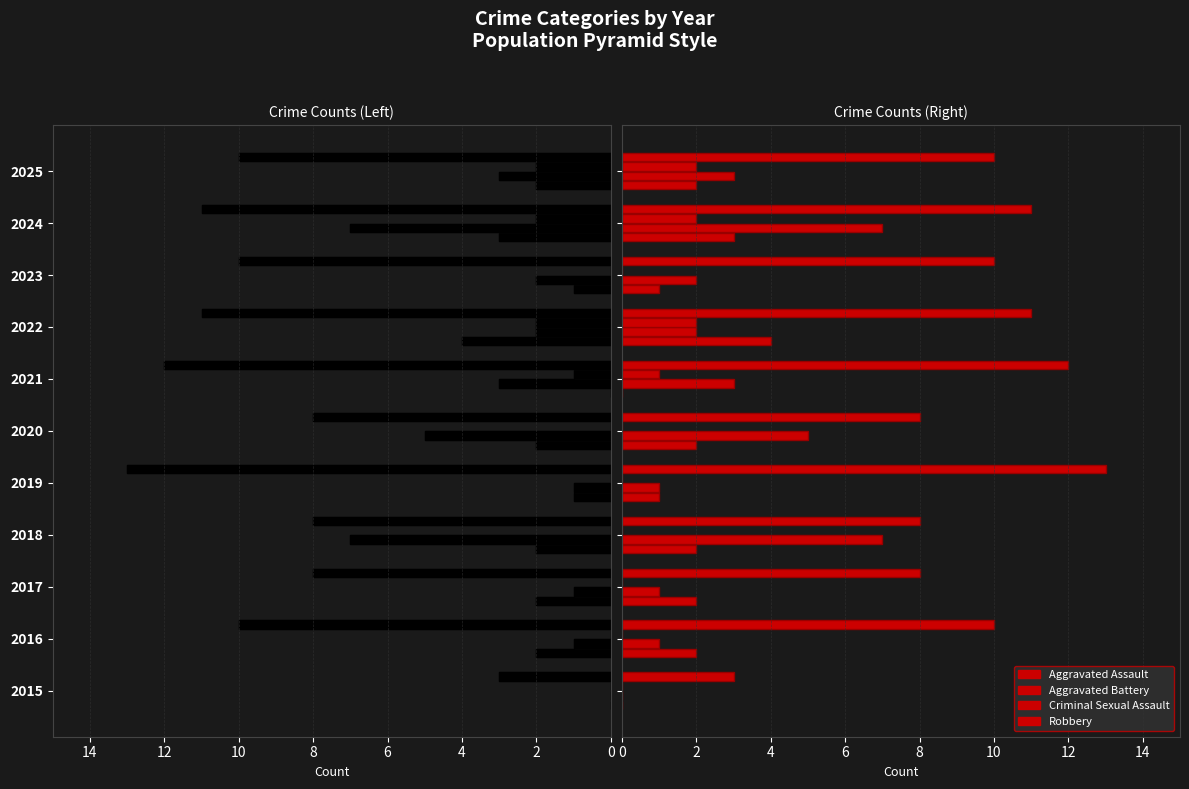

What is the difference between the maximum and minimum values in the Criminal Sexual Assault series?

2